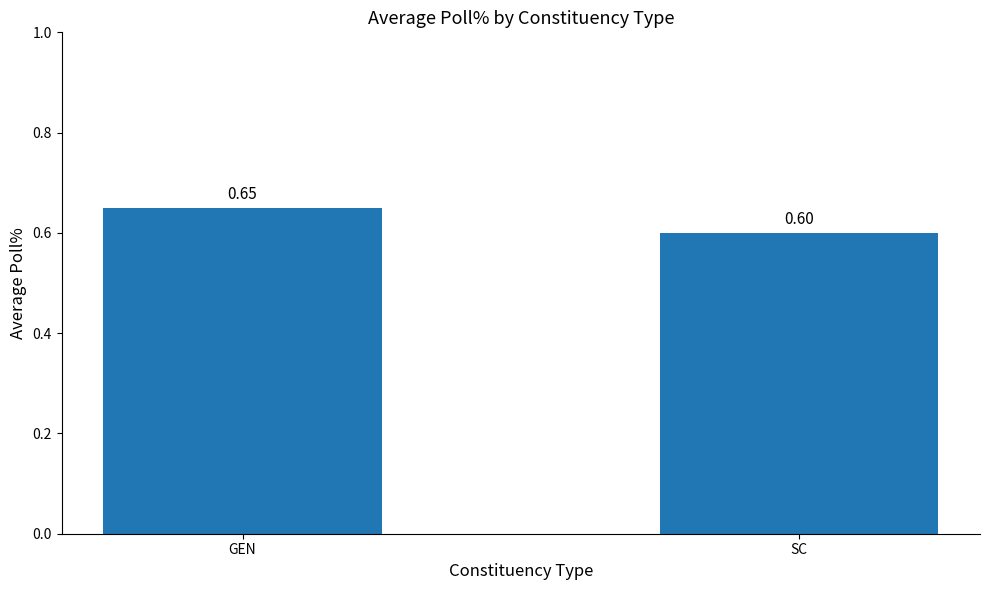

How many distinct data groups are displayed?

1